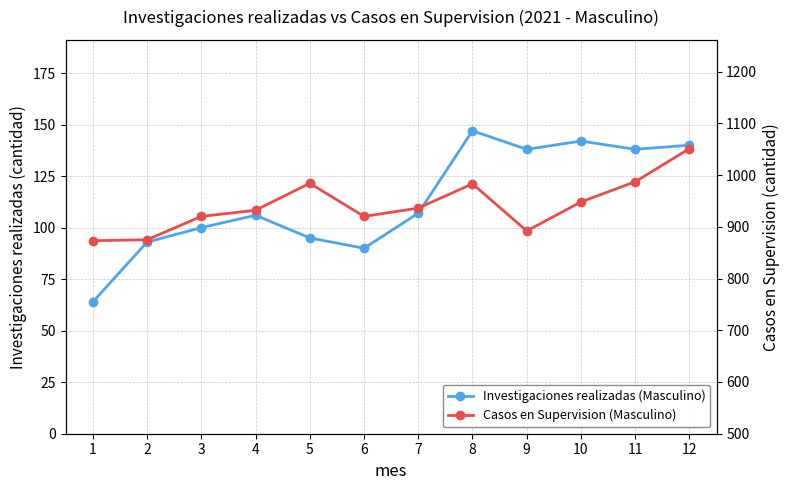

Between 8 and 1, which is larger?

8